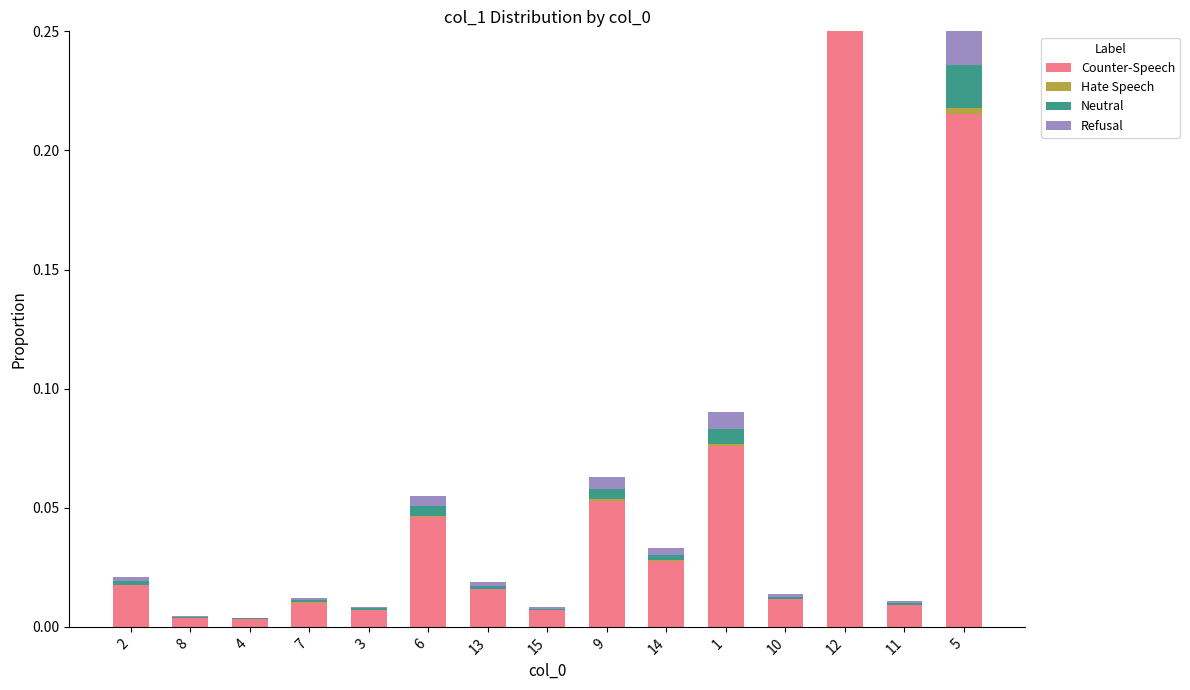

Are the bars horizontal?

No